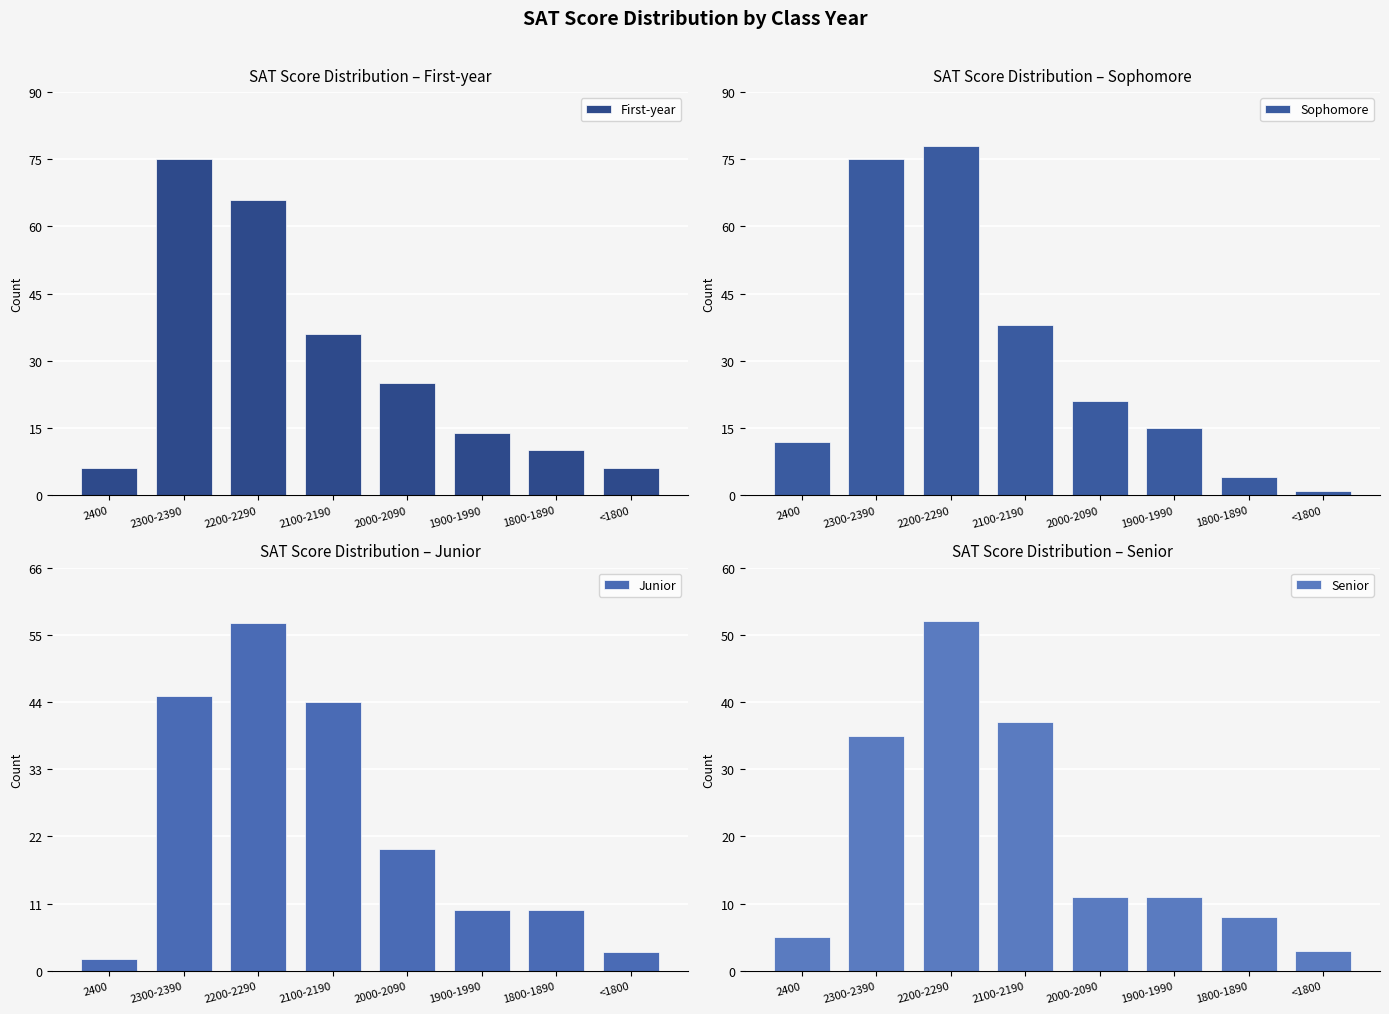

What are all the series names shown in the legend?

First-year, Sophomore, Junior, Senior